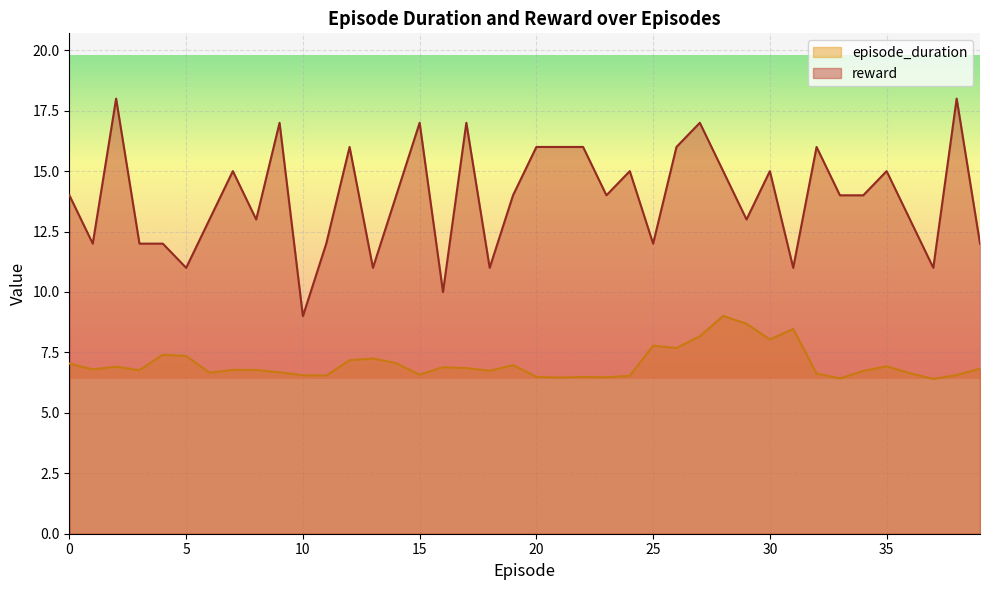

True or false: reward and episode_duration intersect in this chart.

False